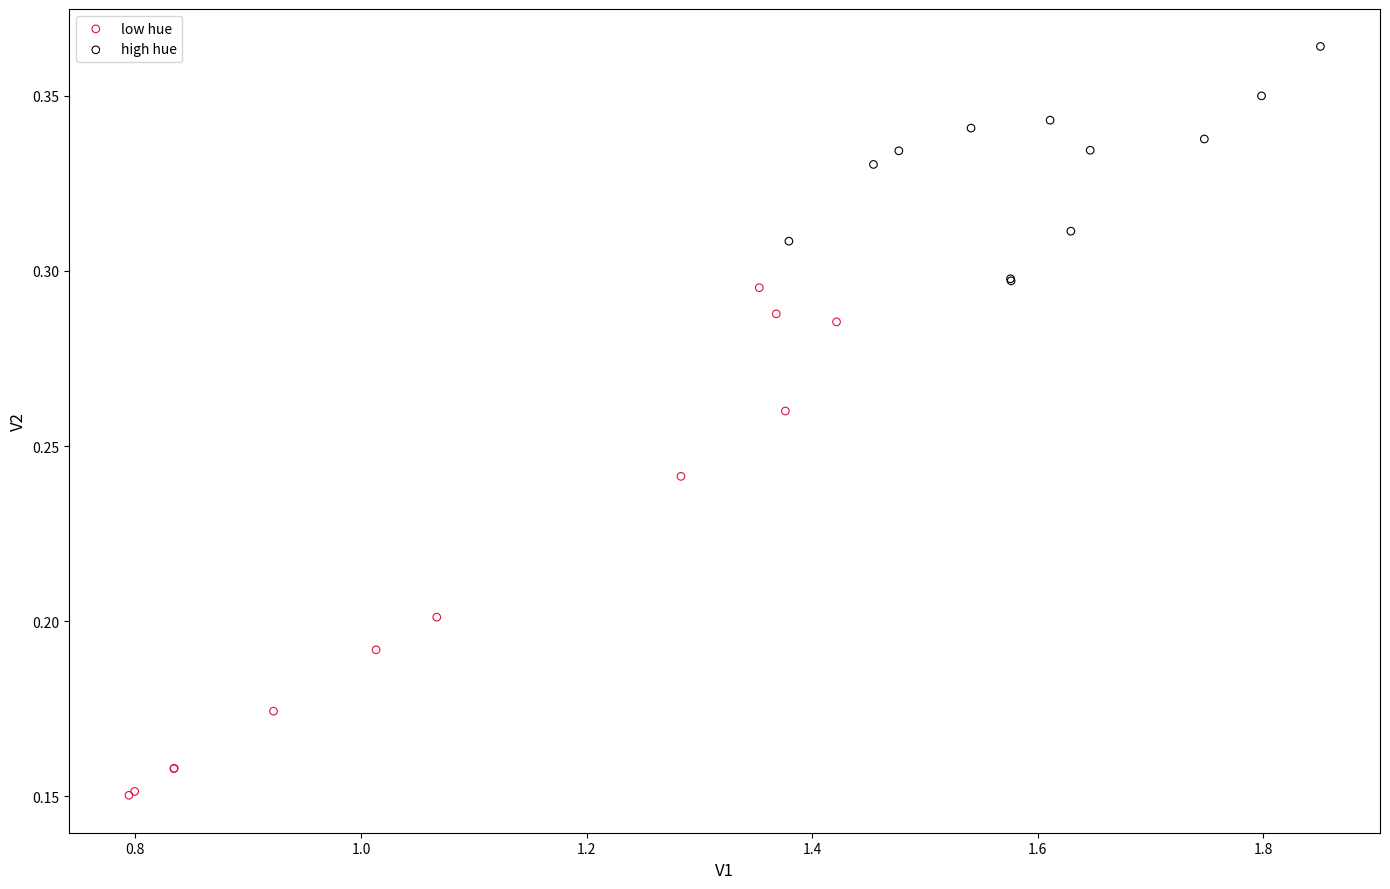

Which series has the widest spread of Y values?

low hue